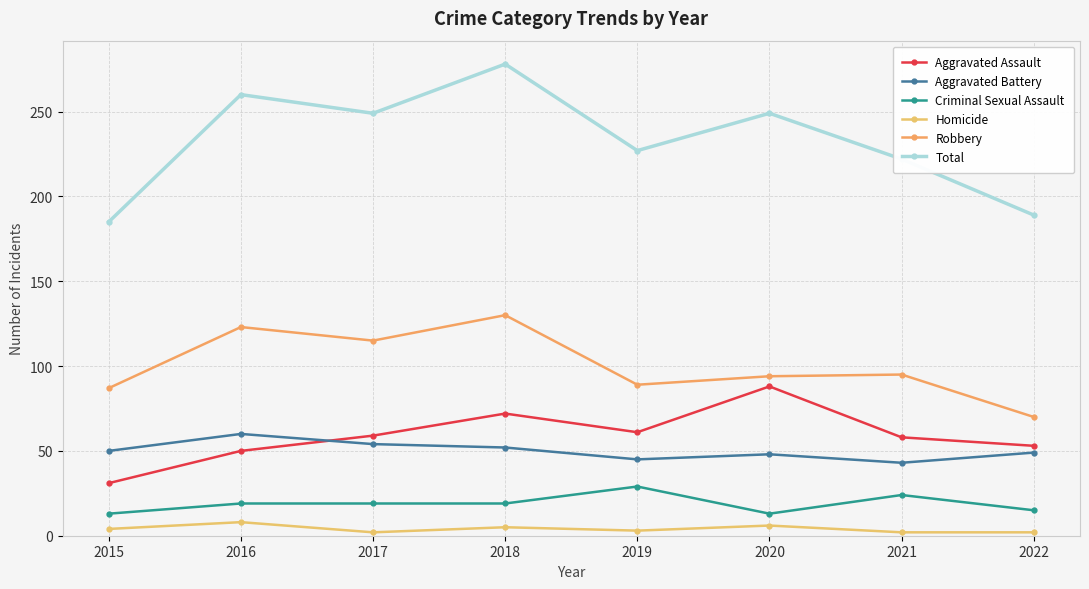

True or false: Total and Aggravated Battery cross at least once.

False